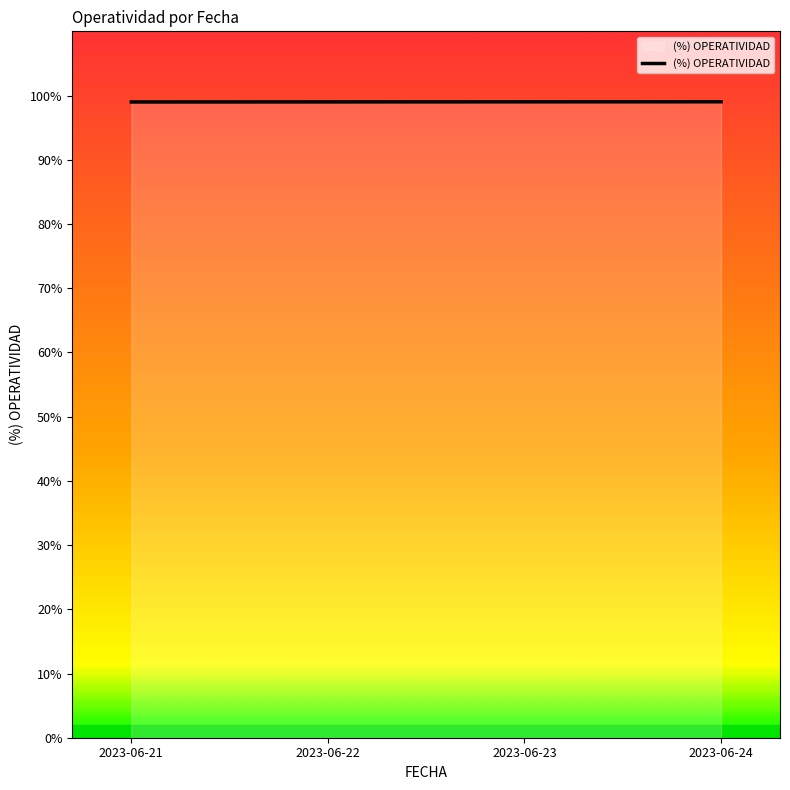

What is the smallest value displayed?

99.0